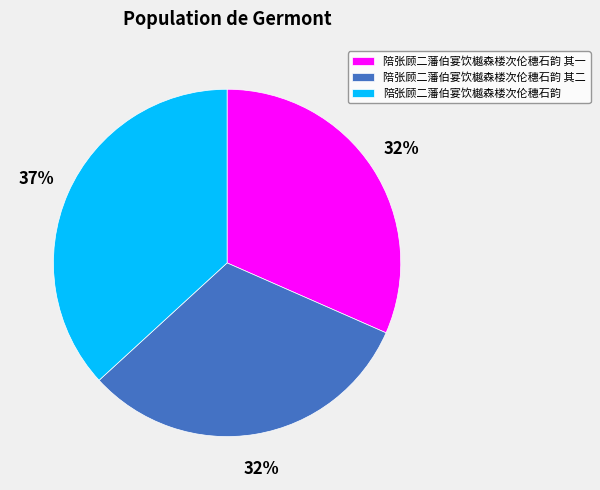

True or false: 陪张顾二藩伯宴饮樾森楼次伦穗石韵 accounts for 37% of the total.

True